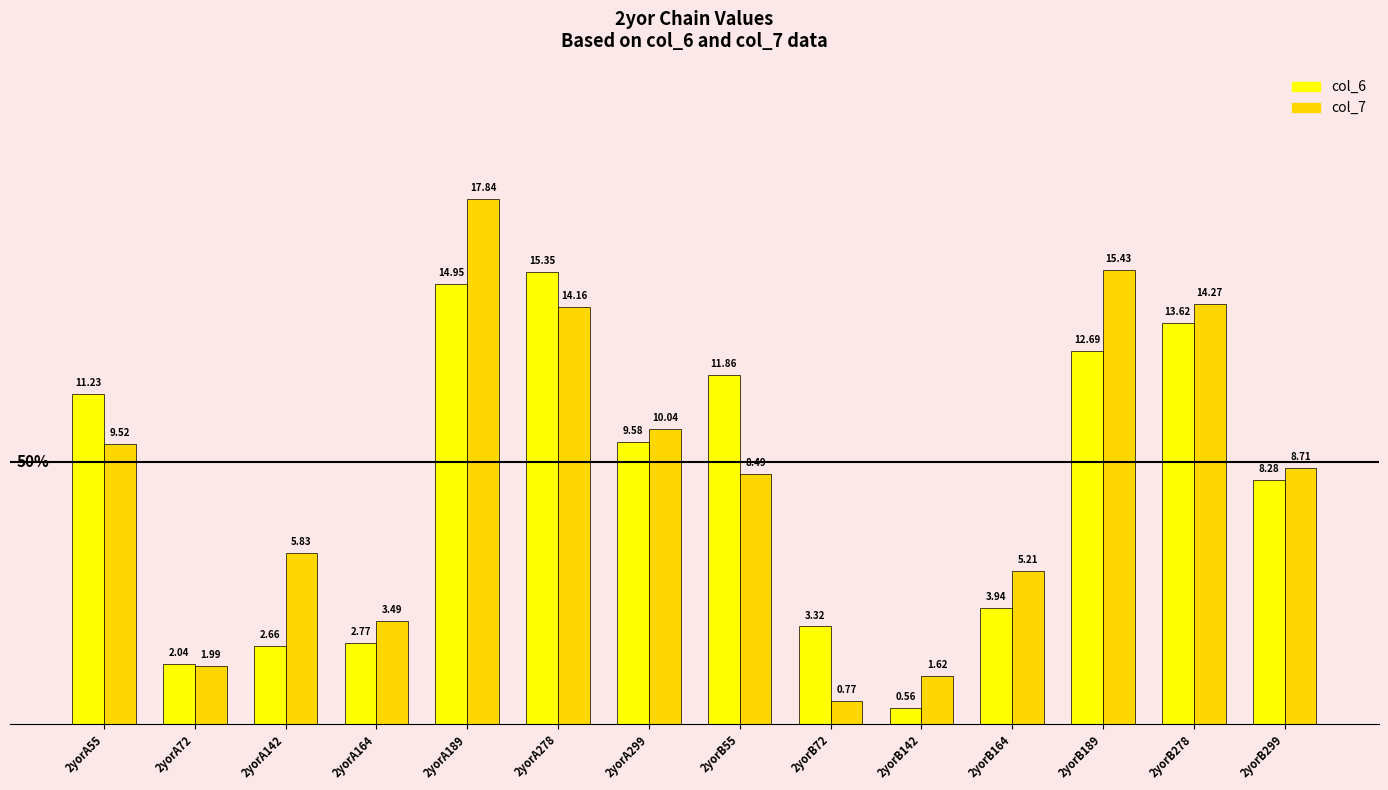

Is it true that col_6 equals 1.1 at 2yorB164?

False